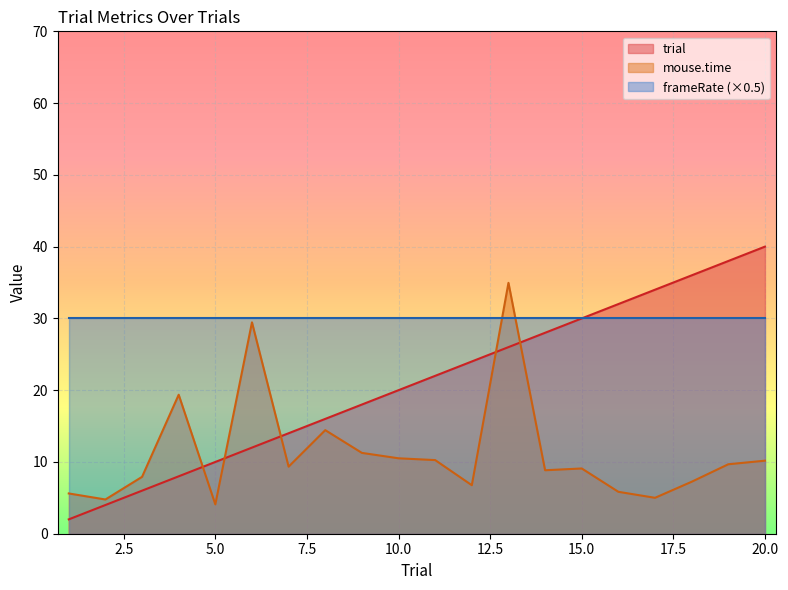

The trial series shows 10.0 at 5.0. True or false?

True